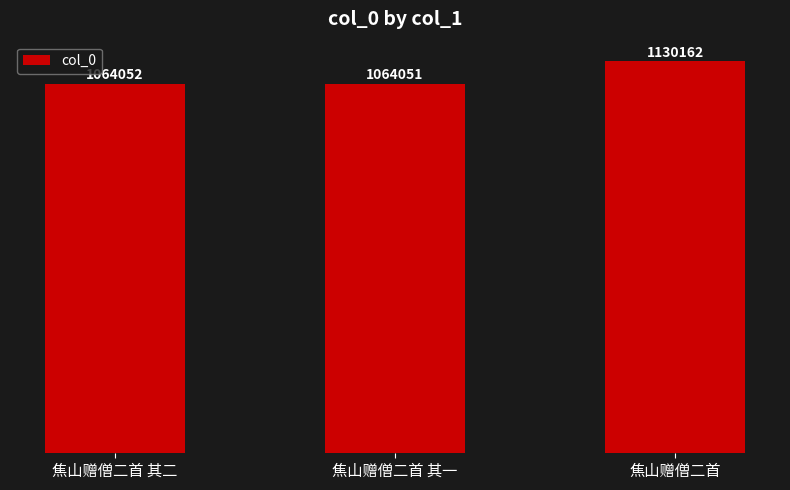

Does the chart contain any negative values?

No